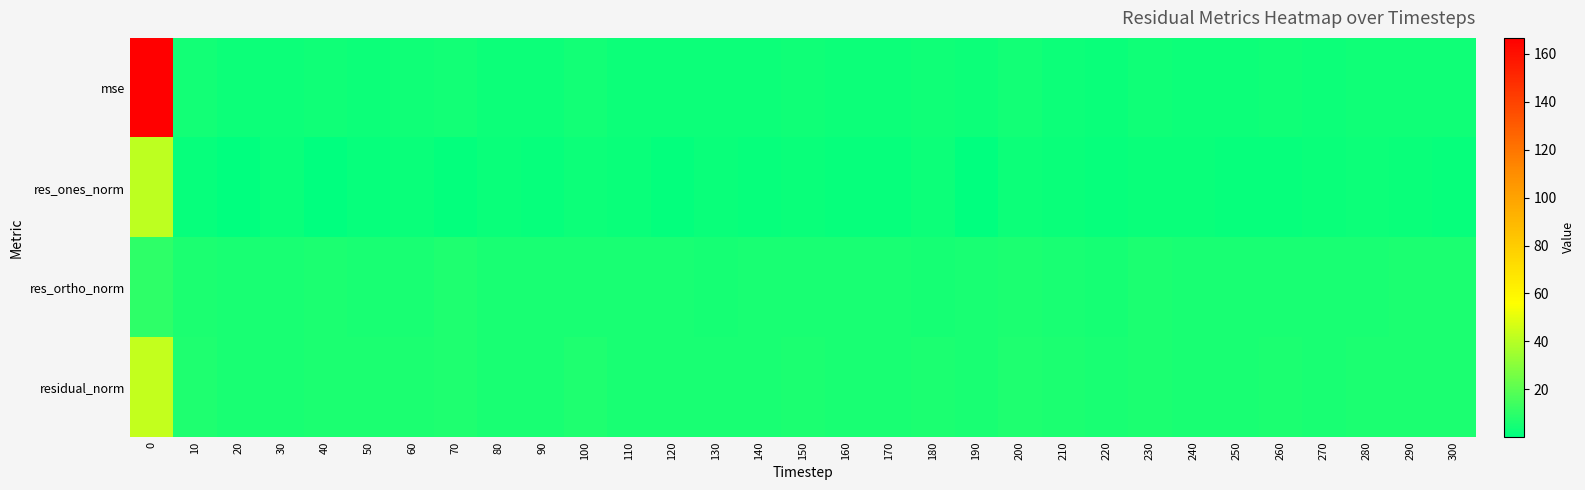

List the series in order of their overall mean, lowest first.

res_ones_norm, res_ortho_norm, residual_norm, mse